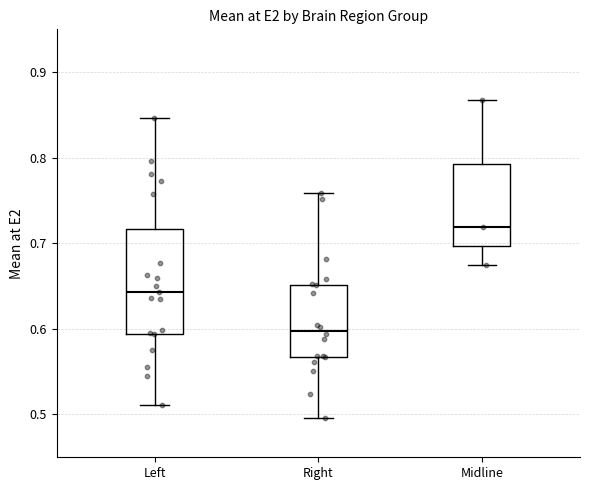

Reading left to right, transcribe this box plot: for each box, give where its median line is, the range the box spans, and where its two whiskers end, as read against the y-axis. The values are not printed on the chart, so give them approximately, as read against the axis.

Left: median 0.64, box 0.59 to 0.72, whiskers 0.51 to 0.85
Right: median 0.60, box 0.57 to 0.65, whiskers 0.50 to 0.76
Midline: median 0.72, box 0.70 to 0.79, whiskers 0.67 to 0.87